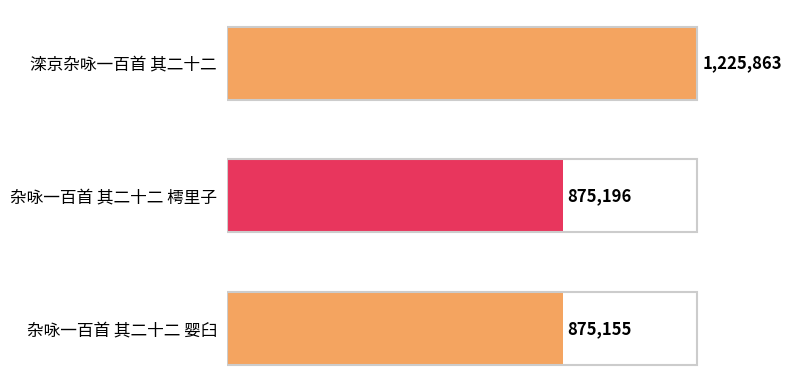

Are the bars grouped side by side (vs. stacked)?

No